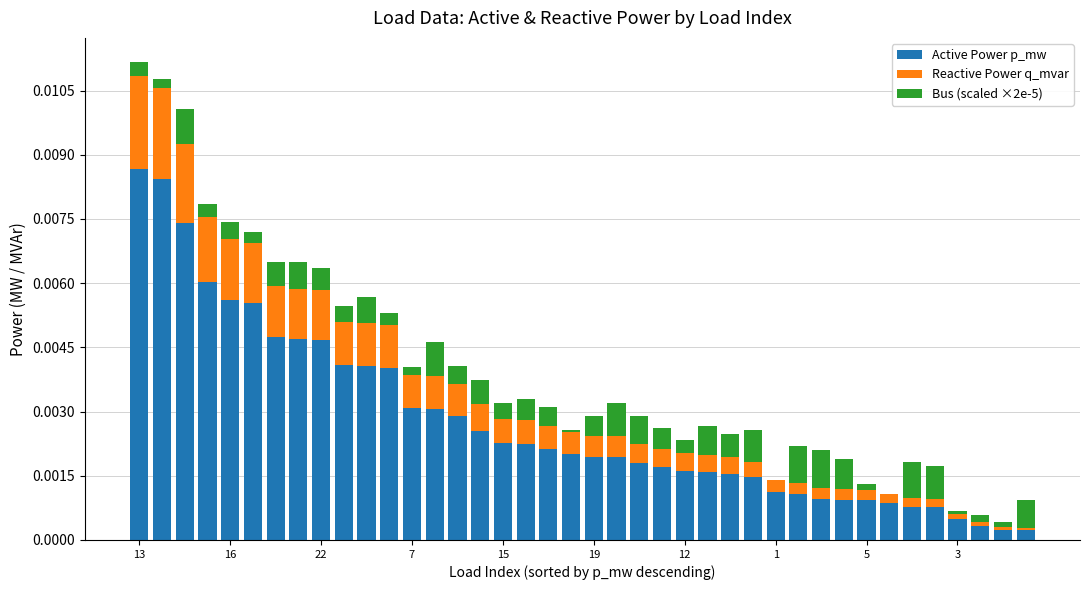

Are the bars horizontal?

No